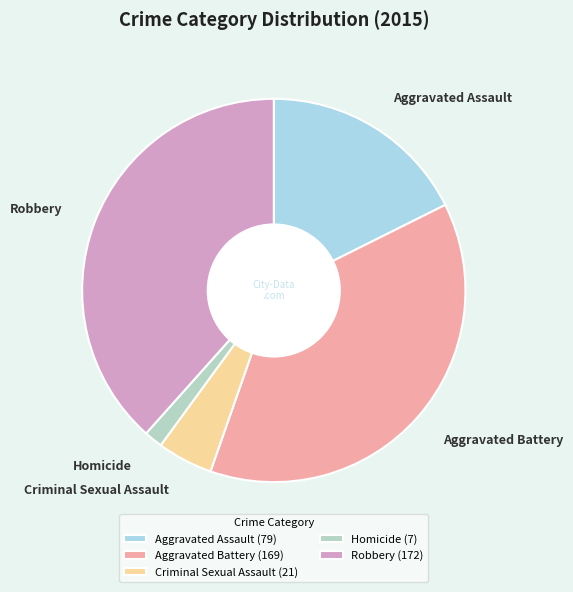

Which category has the smallest portion of the pie?

Homicide